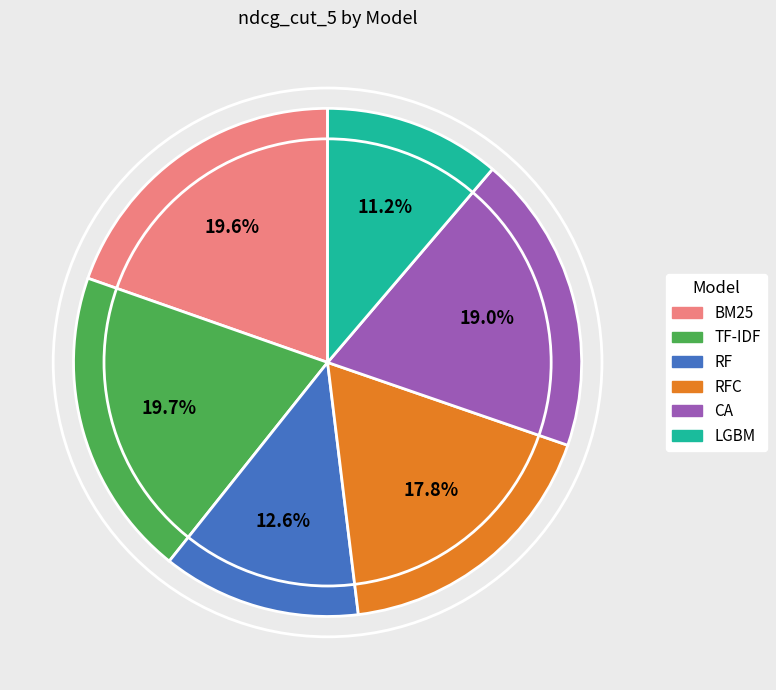

Does any single category account for the majority?

No